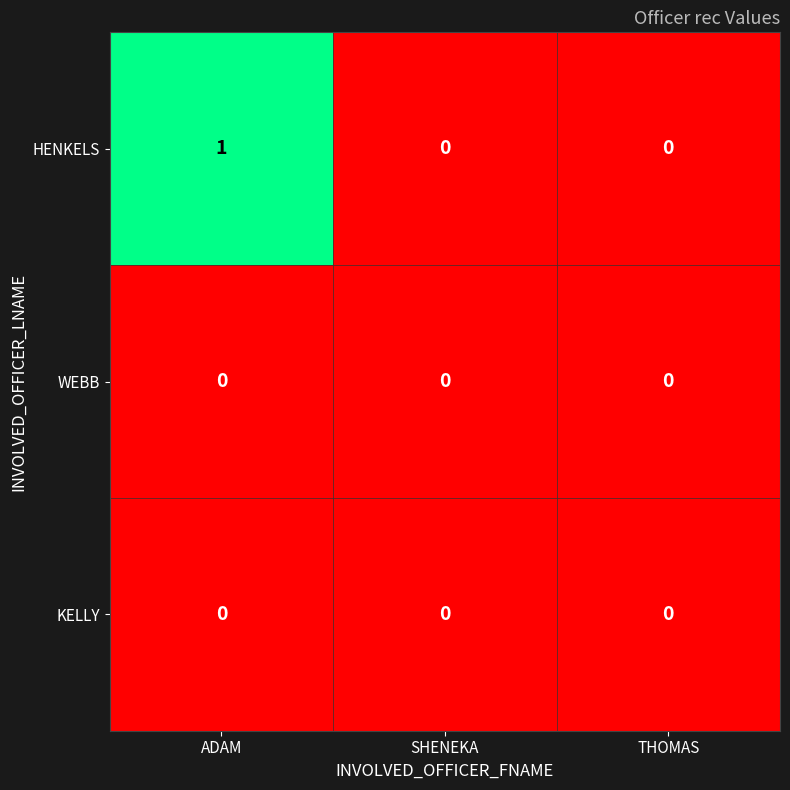

Is it true that WEBB equals 0 at THOMAS?

True